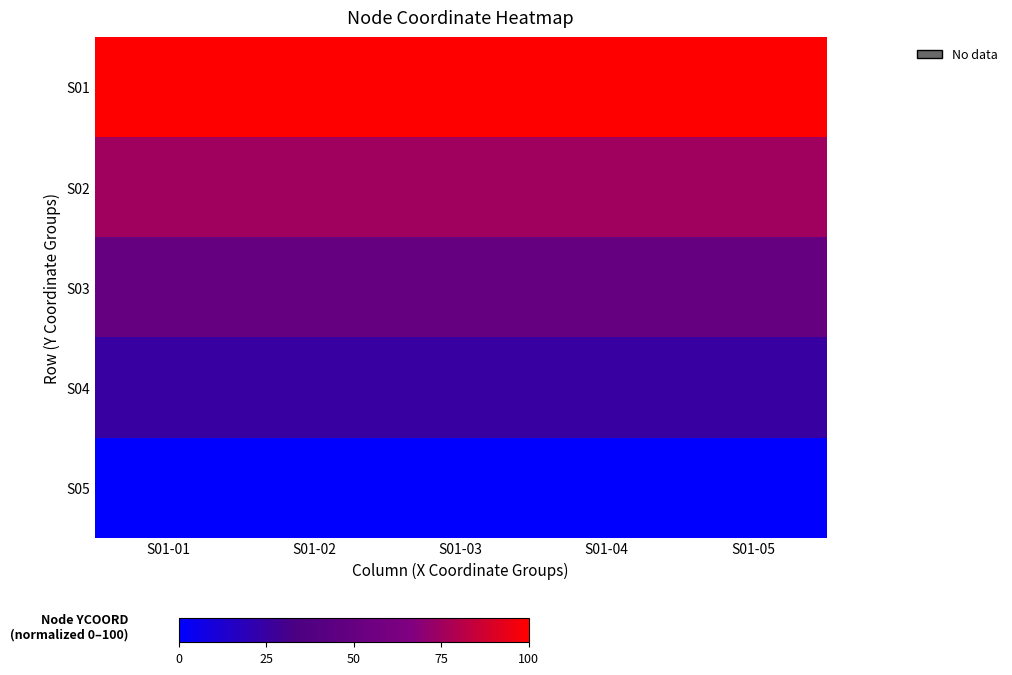

Rank the series by their average value, from highest to lowest.

S01, S02, S03, S04, S05